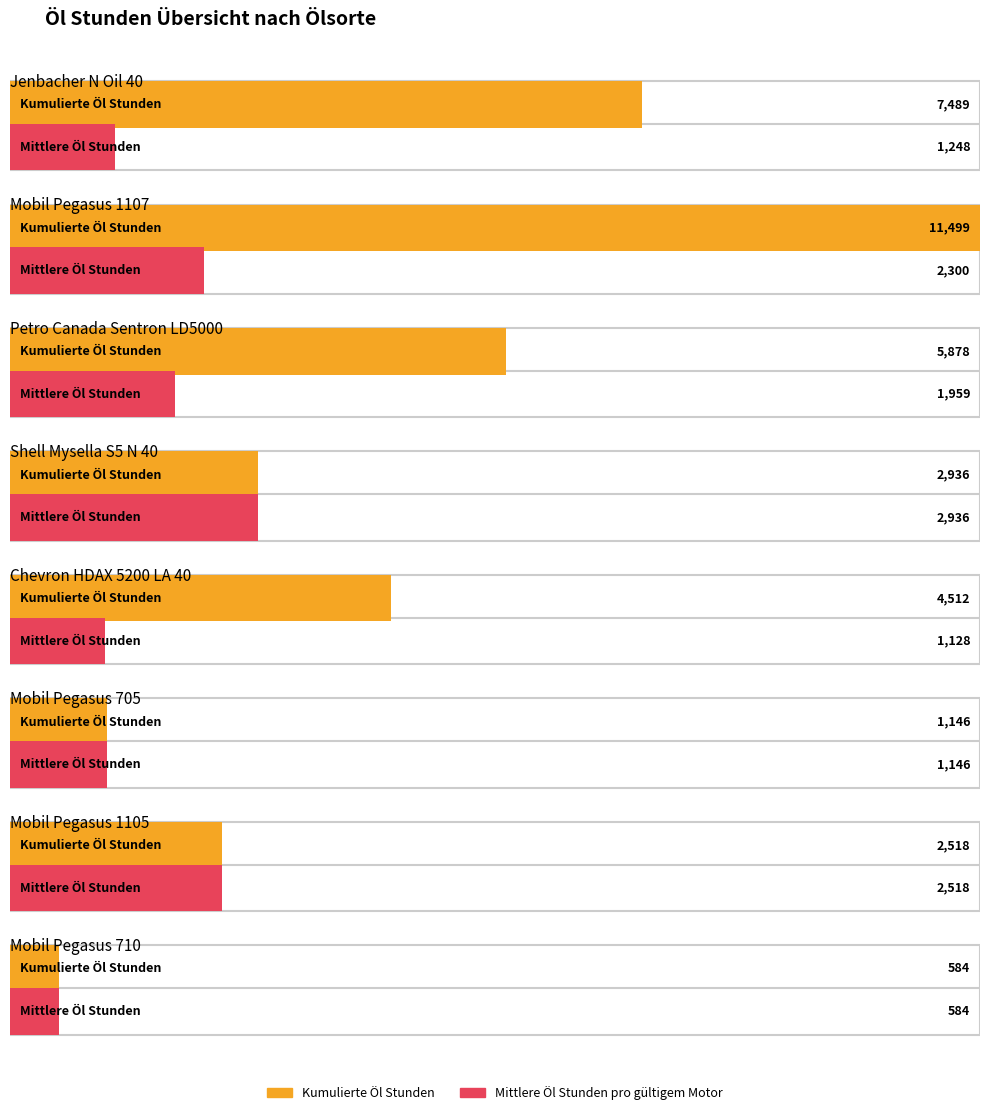

What is the value of the Mittlere Öl Stunden pro gültigem Motor bar at the 1st from the left?

1248